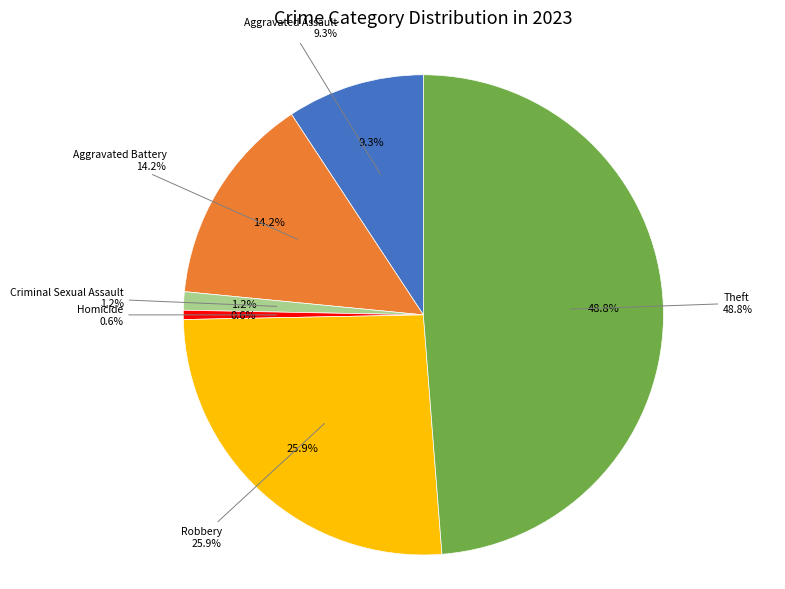

Does any single category account for the majority?

No